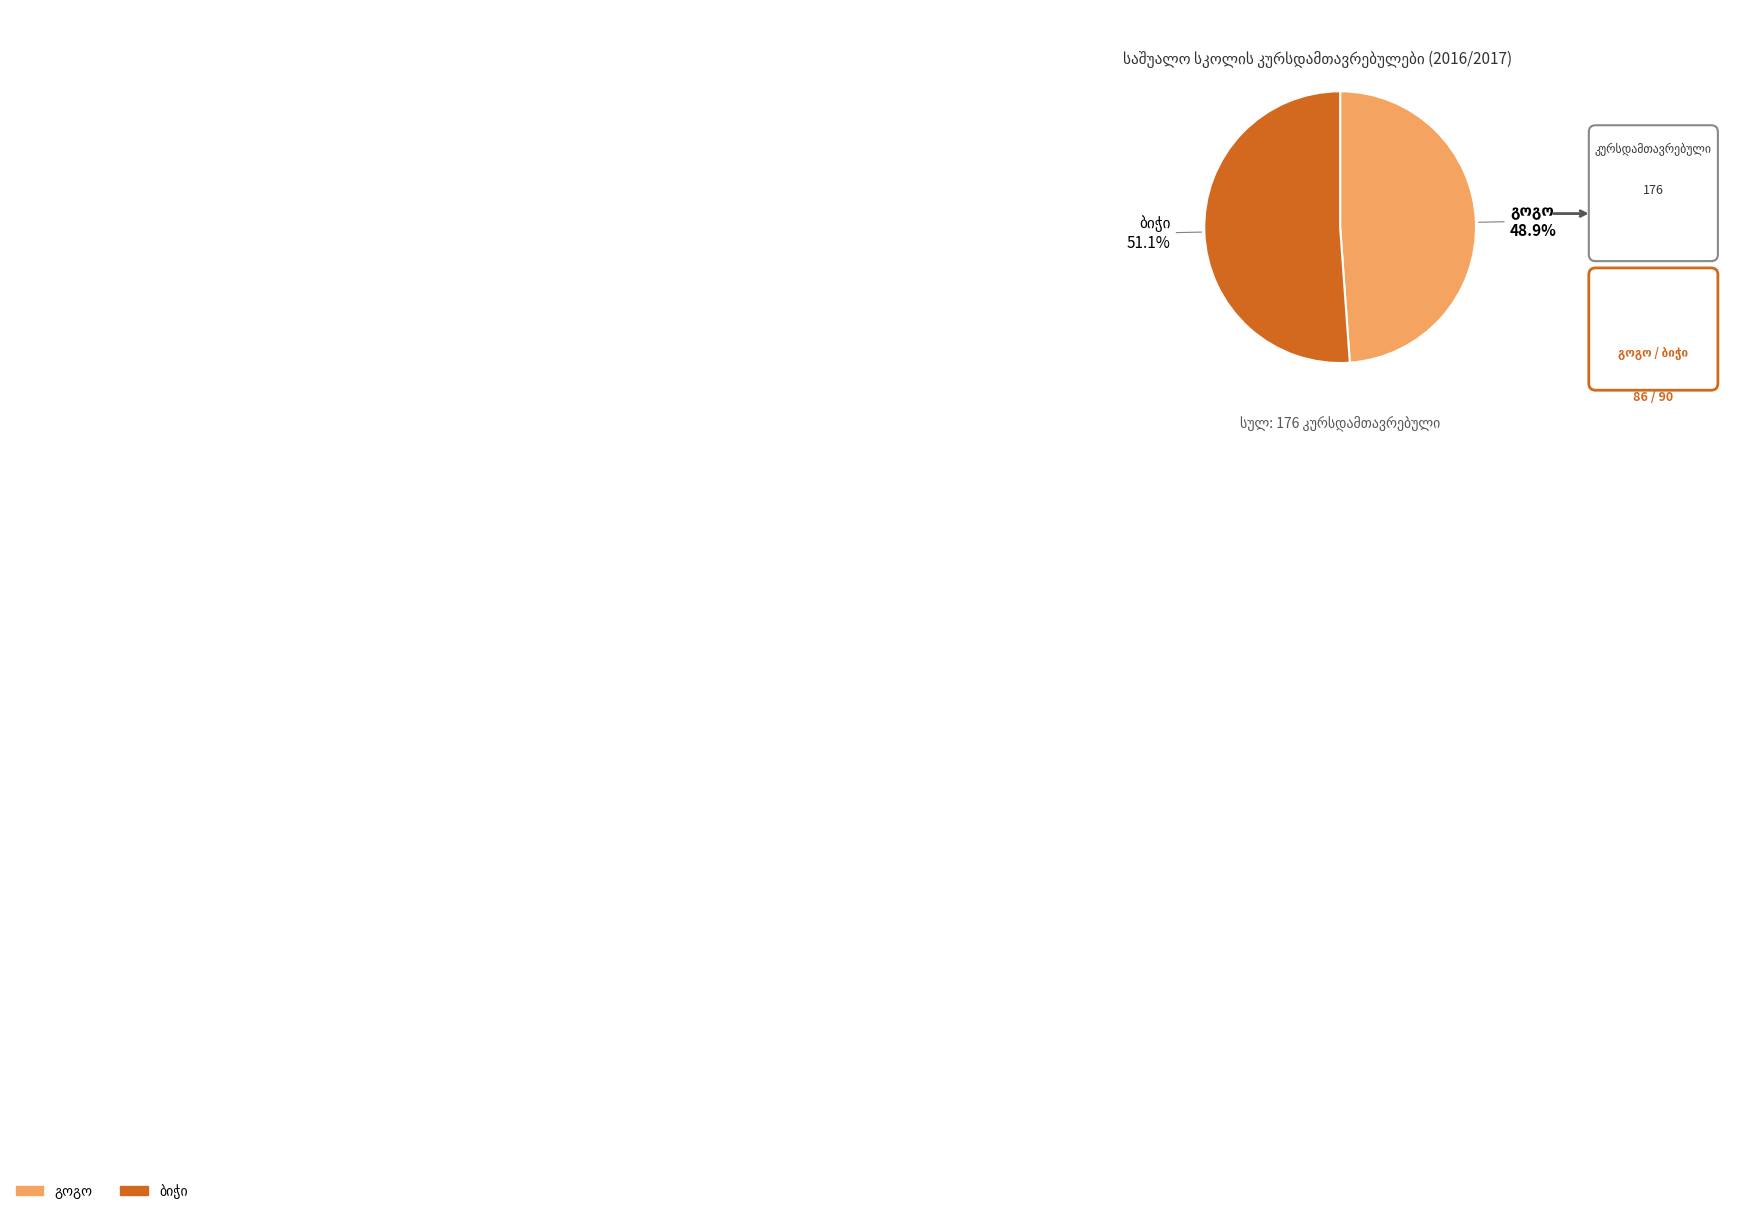

Does any single category account for the majority?

Yes